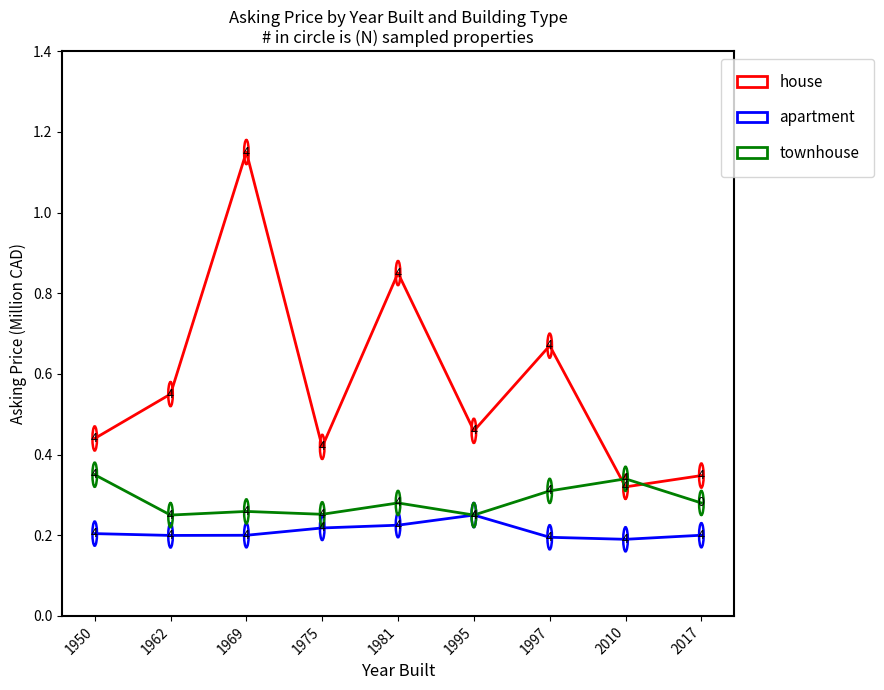

The value of townhouse at 1995 is 0.2. True or false?

True